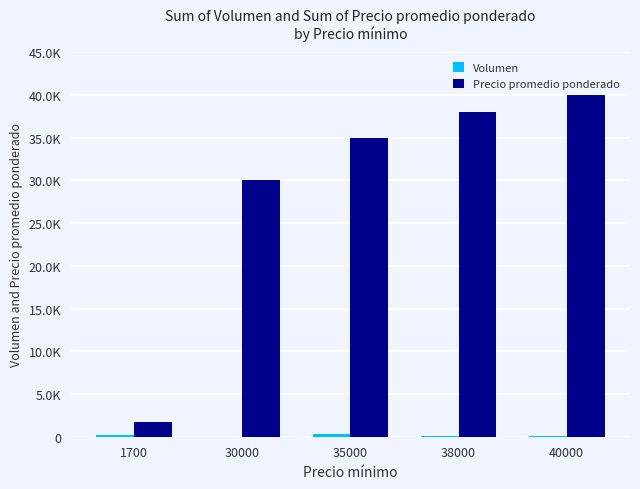

Read the Volumen value at 35000.

365